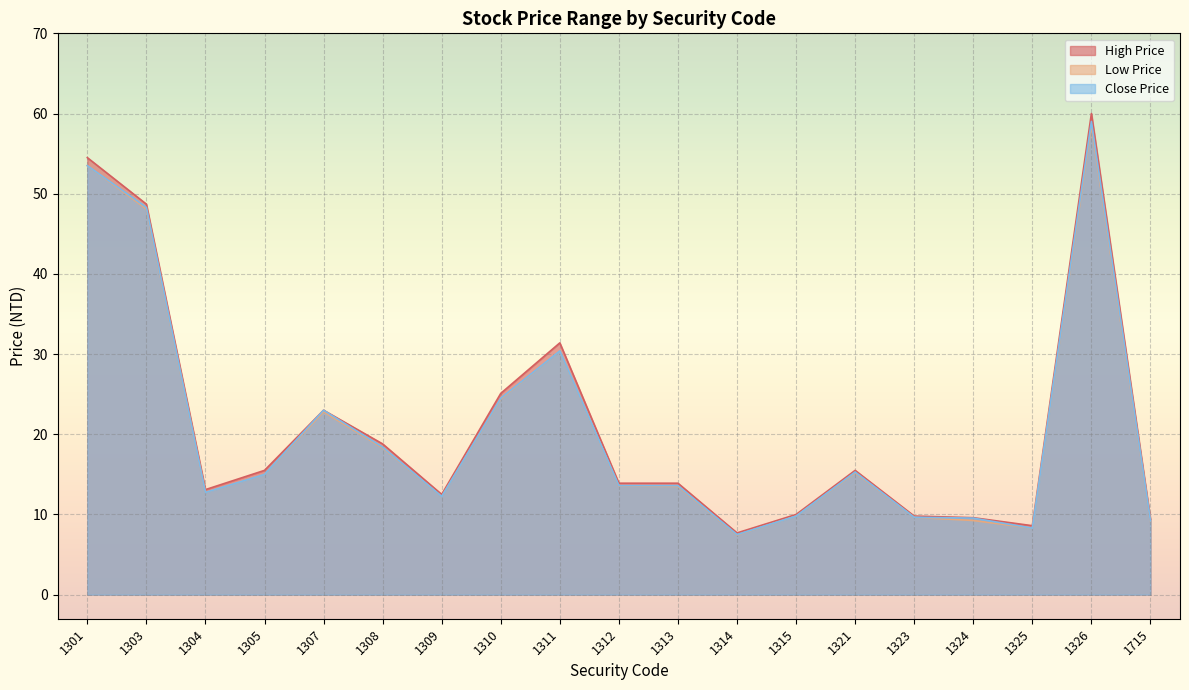

What is the greatest value displayed?

60.0